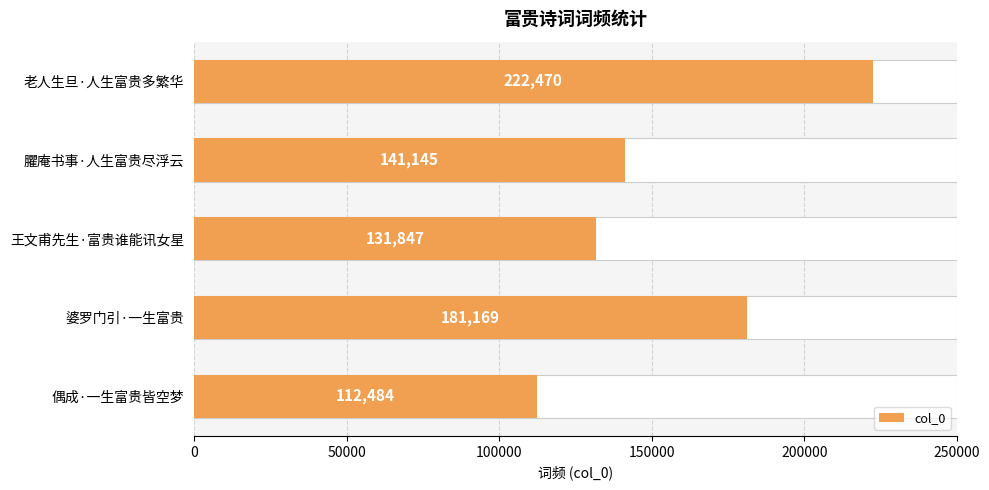

How many bars are there in total?

5